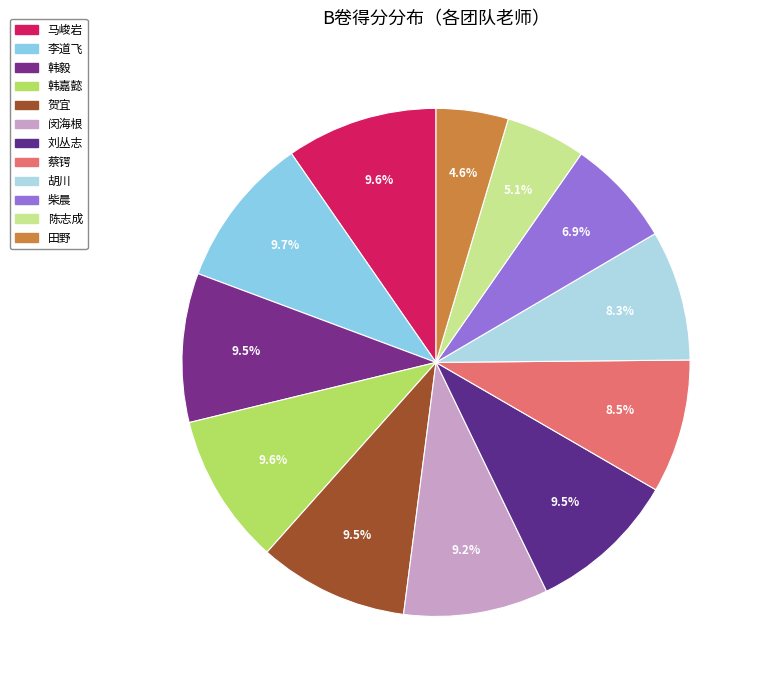

How many segments does this pie chart have?

12